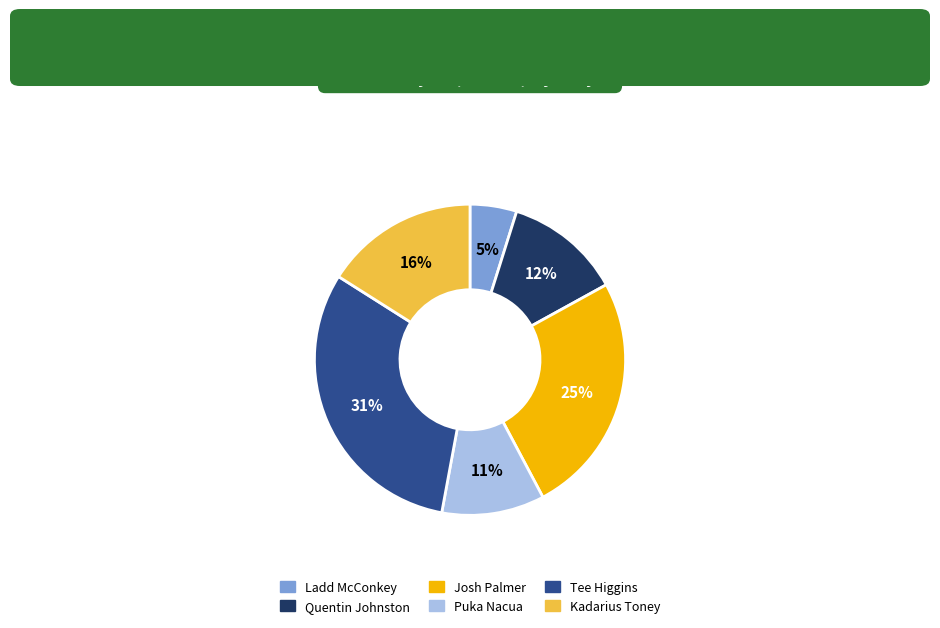

Is there a majority slice in this chart?

No